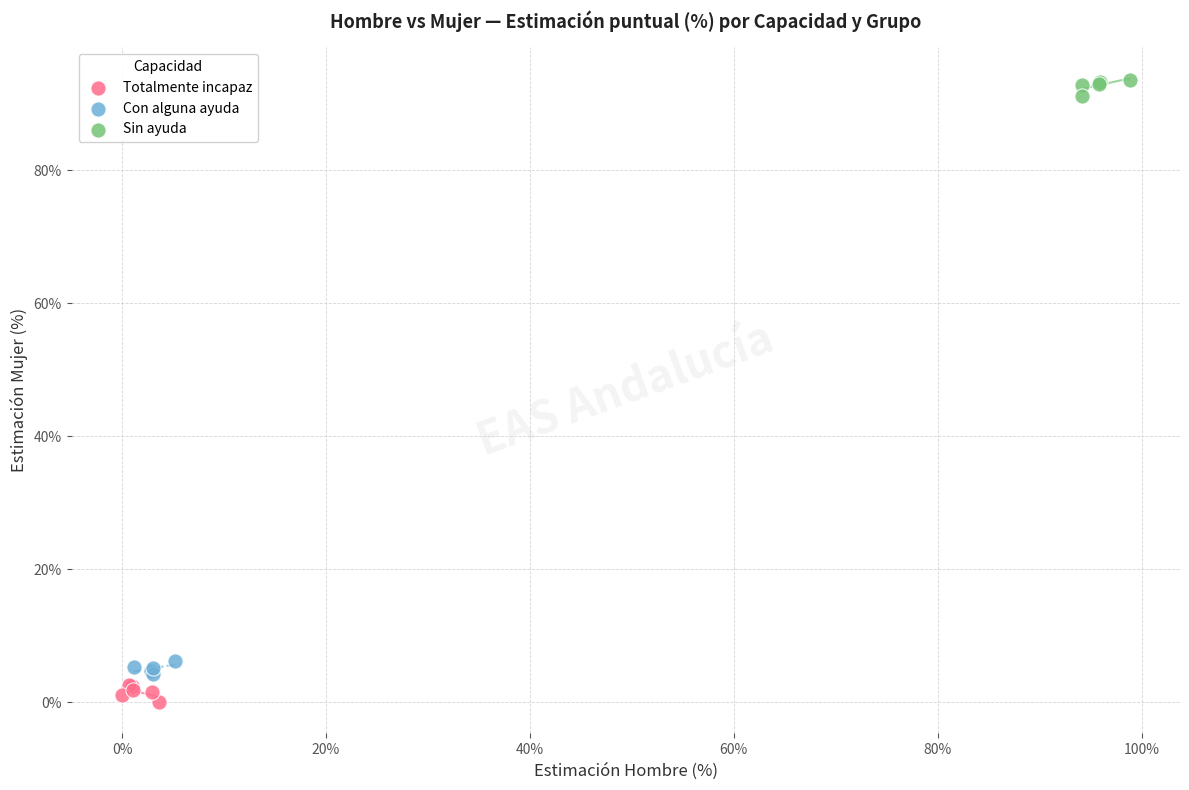

Which series reaches the minimum Y coordinate?

Totalmente incapaz